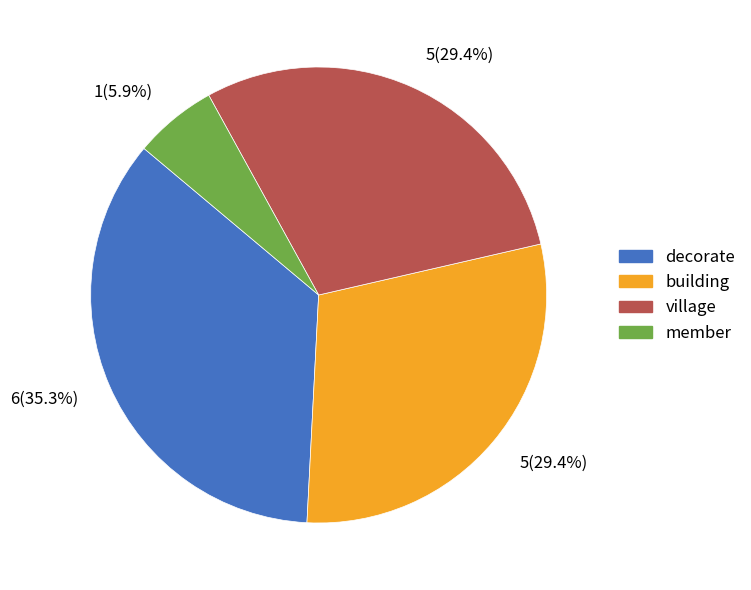

Which category has the biggest portion of the pie?

decorate